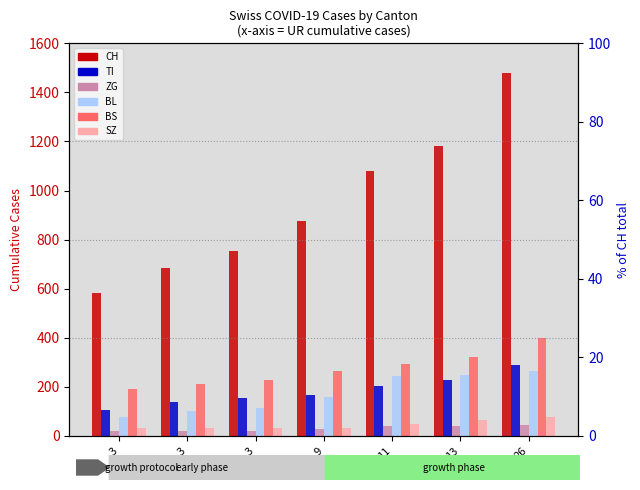

Where is CH nearest to the value 1031?

11